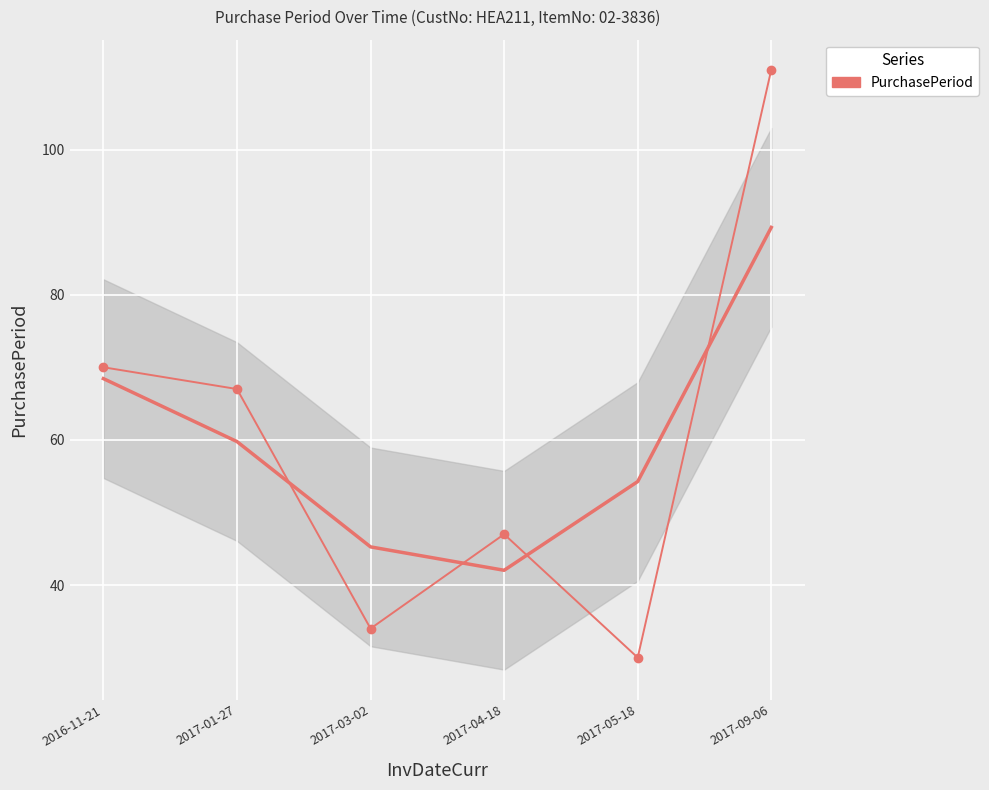

The value at 2017-01-27 is 93. True or false?

False